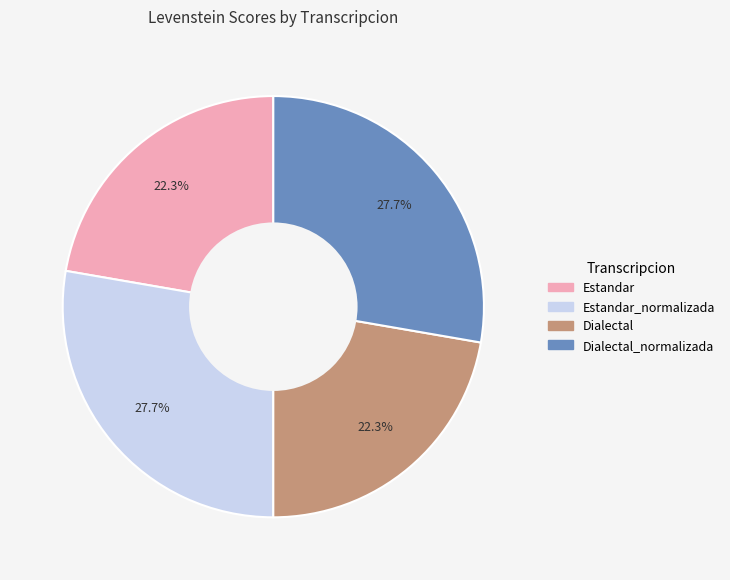

How many segments does this pie chart have?

4